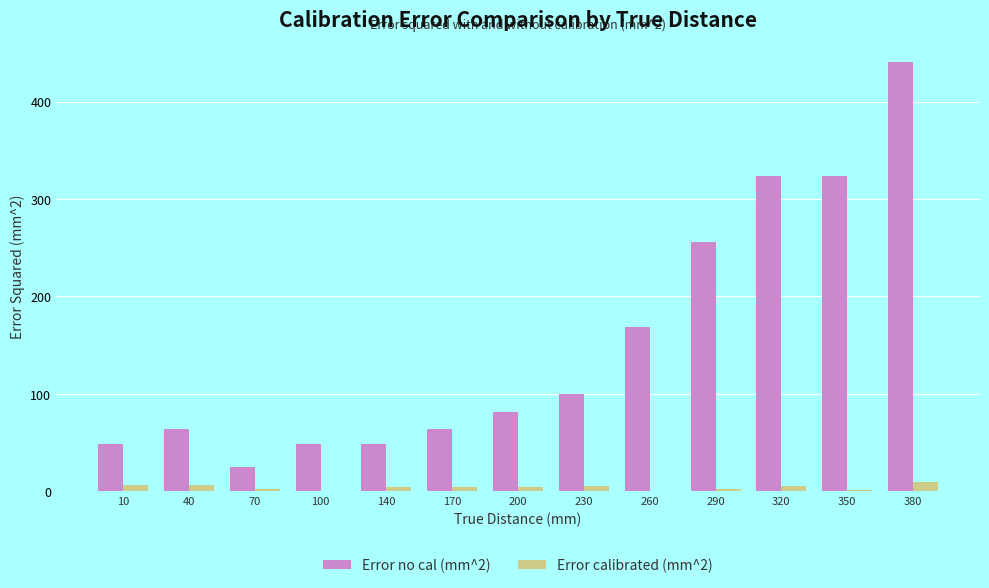

The Error calibrated (mm^2) series shows 2.1 at 290. True or false?

True